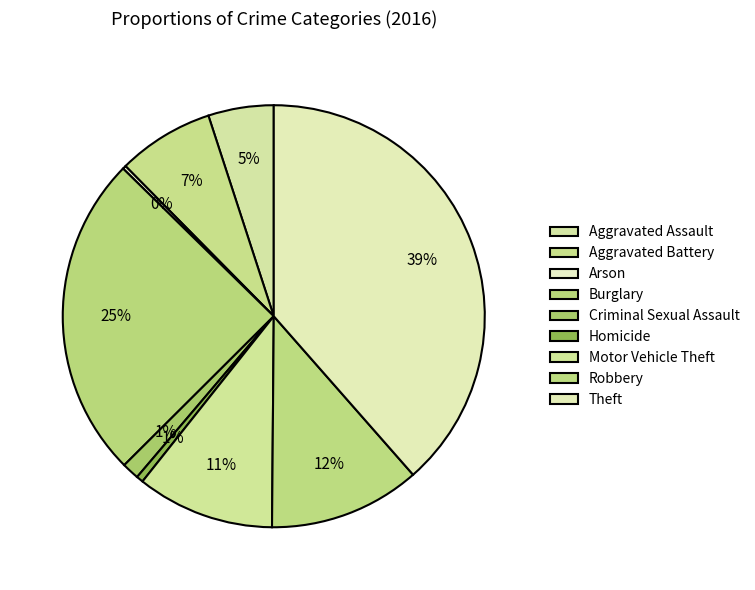

Count the number of slices in the pie.

9